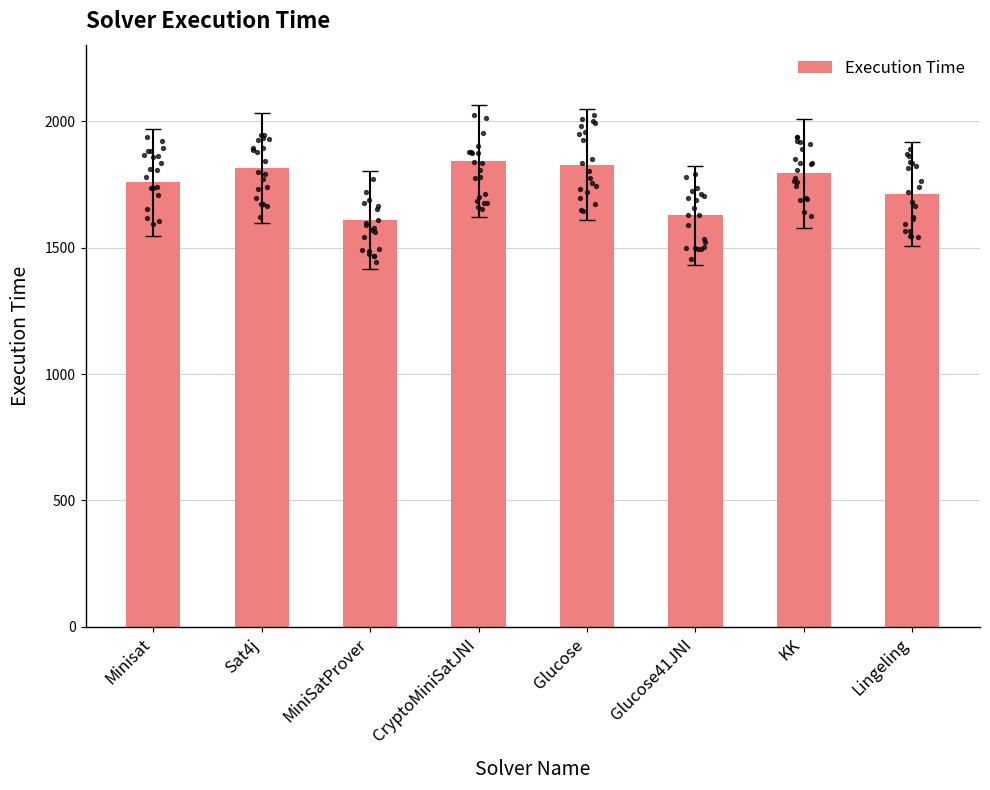

Between Minisat and KK, which is larger?

KK